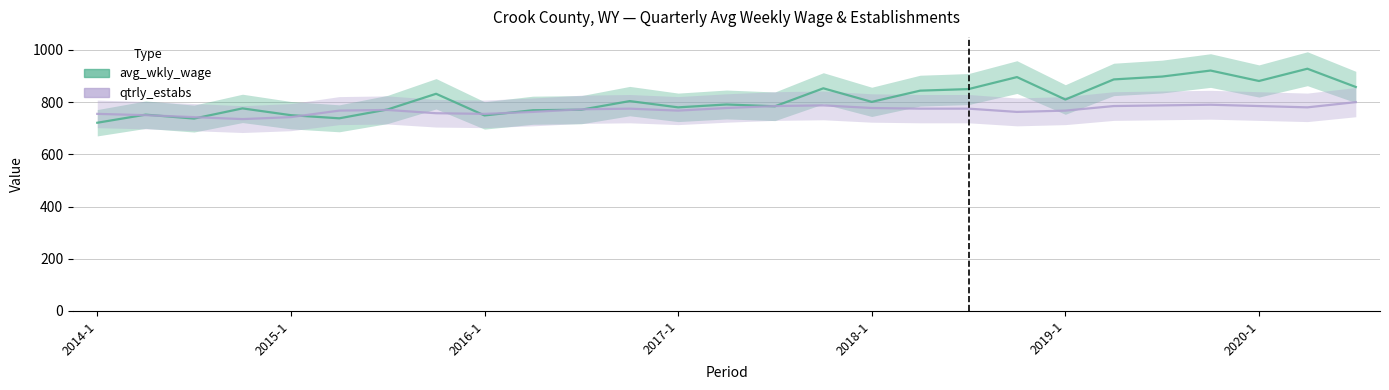

Which label corresponds to the smallest value in the chart?

2014-1